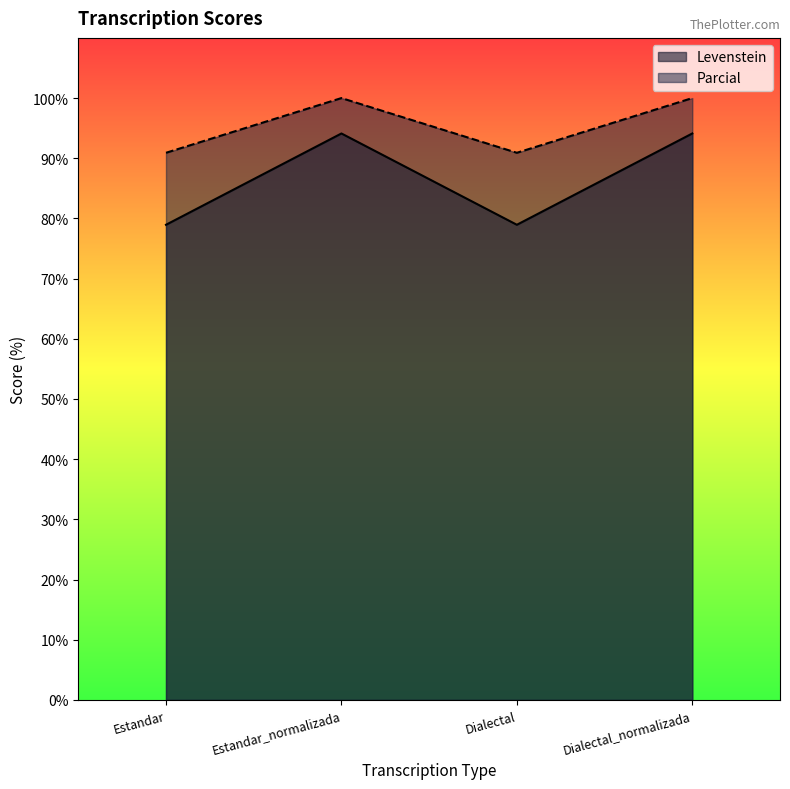

What is the value of the Parcial point at the 4th from the left?

100.0